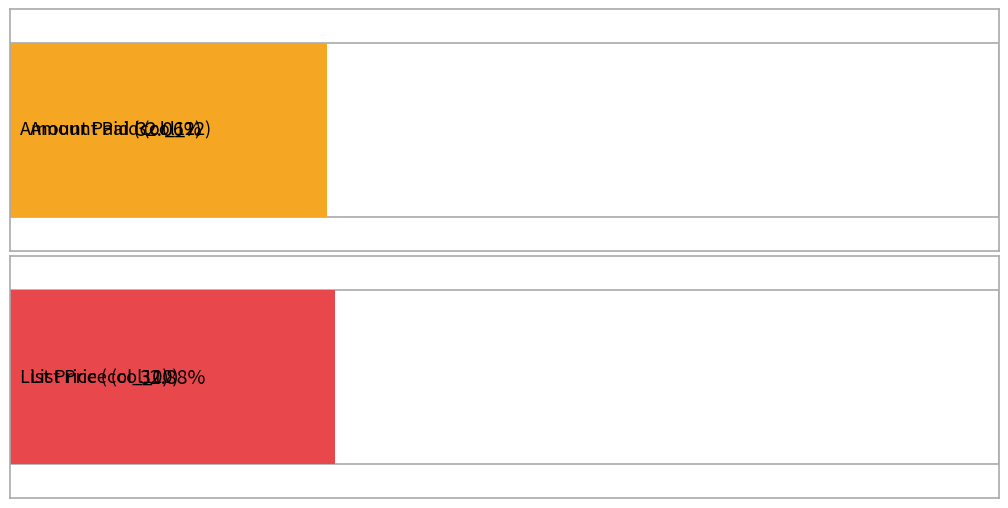

True or false: col_13 has a value of 17070890 at HD021772.

False